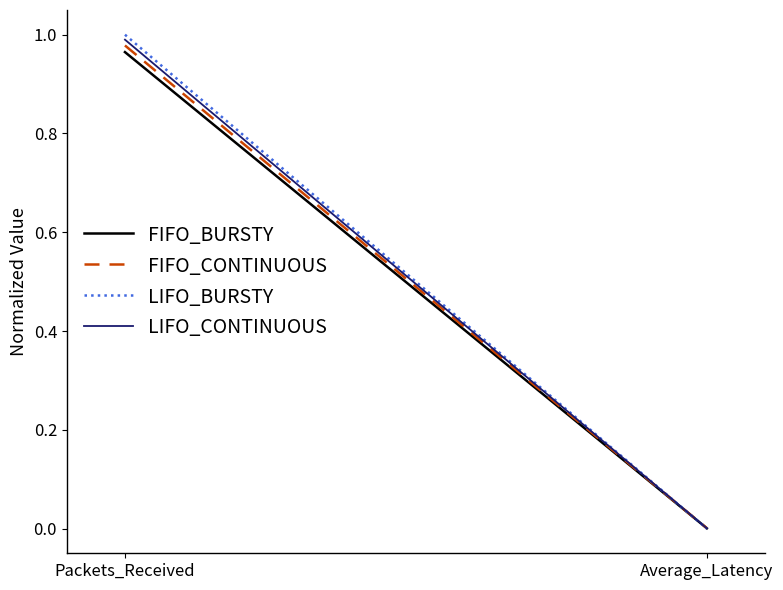

The value of LIFO_BURSTY at Packets_Received is 1.0. True or false?

True